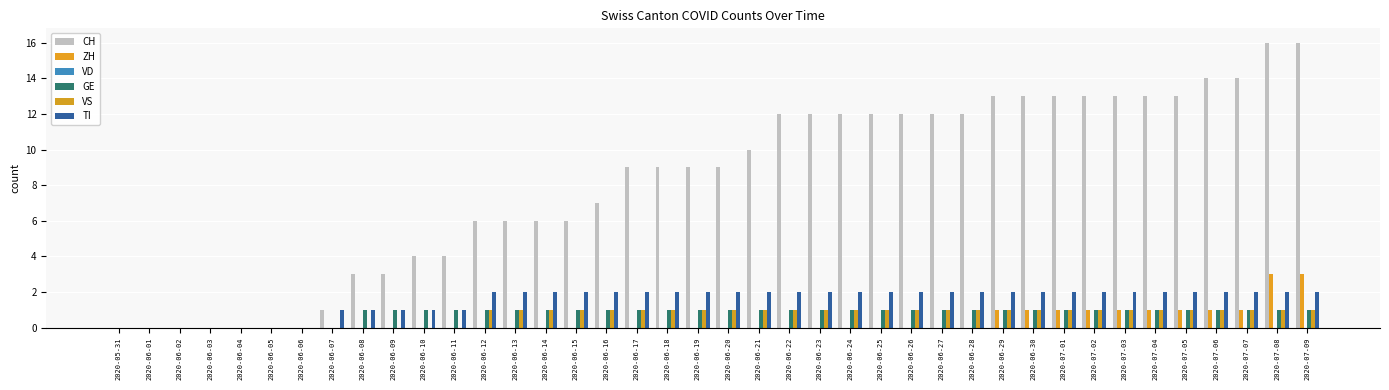

List the labels in order of CH value, largest first.

2020-07-08, 2020-07-09, 2020-07-06, 2020-07-07, 2020-06-29, 2020-06-30, 2020-07-01, 2020-07-02, 2020-07-03, 2020-07-04, 2020-07-05, 2020-06-22, 2020-06-23, 2020-06-24, 2020-06-25, 2020-06-26, 2020-06-27, 2020-06-28, 2020-06-21, 2020-06-17, 2020-06-18, 2020-06-19, 2020-06-20, 2020-06-16, 2020-06-12, 2020-06-13, 2020-06-14, 2020-06-15, 2020-06-10, 2020-06-11, 2020-06-08, 2020-06-09, 2020-06-07, 2020-05-31, 2020-06-01, 2020-06-02, 2020-06-03, 2020-06-04, 2020-06-05, 2020-06-06